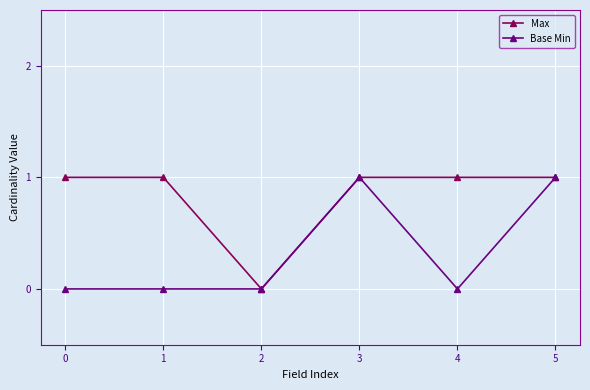

What is the difference between the second highest and second lowest values in the Base Min series?

1